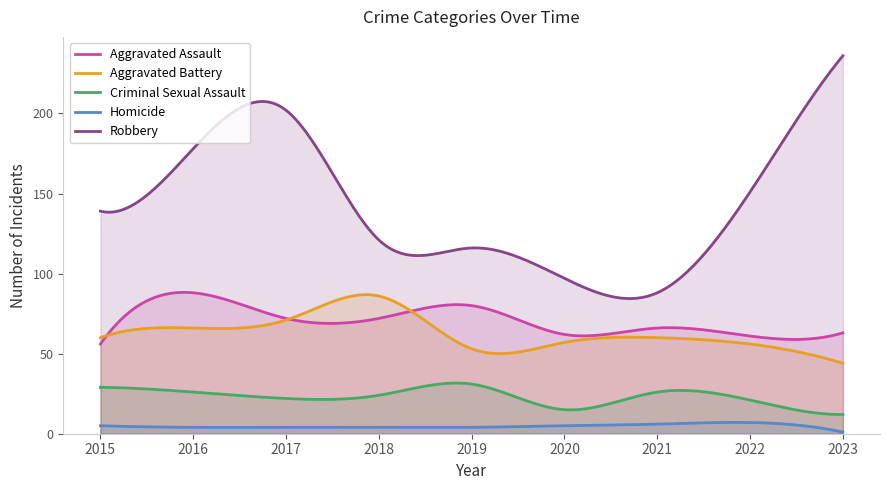

Reading left to right, transcribe all the data shown in this chart.

Aggravated Assault: 2015=56	2016=88	2017=72	2018=72	2019=80	2020=62	2021=66	2022=61	2023=63
Aggravated Battery: 2015=60	2016=66	2017=71	2018=86	2019=53	2020=57	2021=60	2022=56	2023=44
Criminal Sexual Assault: 2015=29	2016=26	2017=22	2018=24	2019=31	2020=15	2021=26	2022=21	2023=12
Homicide: 2015=5	2016=4	2017=4	2018=4	2019=4	2020=5	2021=6	2022=7	2023=1
Robbery: 2015=139	2016=178	2017=202	2018=121	2019=116	2020=97	2021=88	2022=151	2023=236